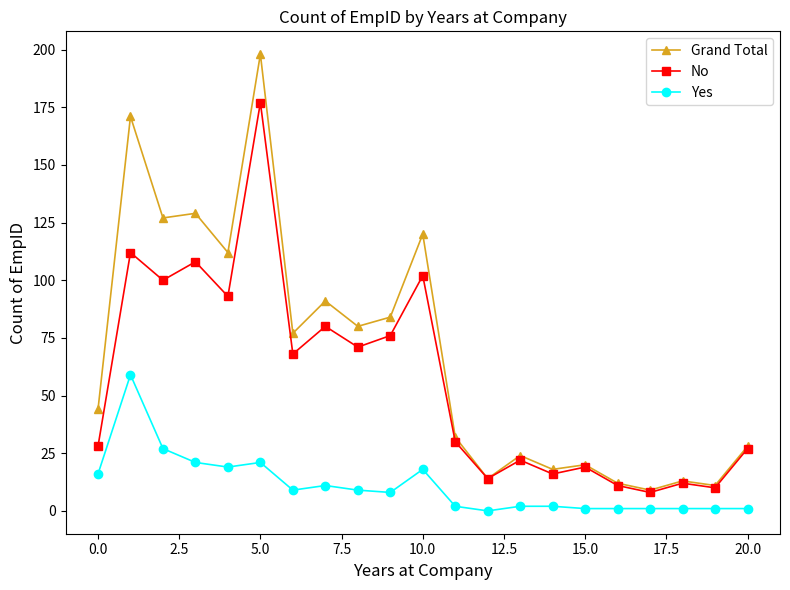

Which series has the largest range (max minus min)?

Grand Total